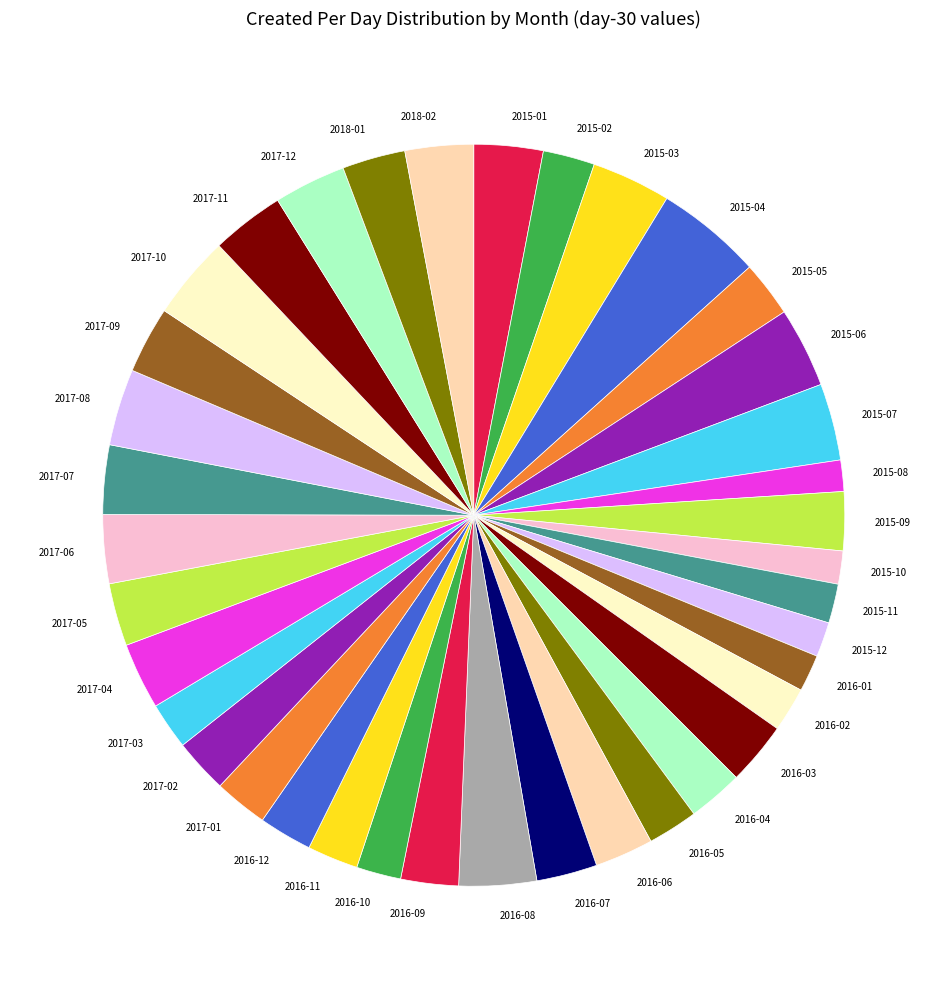

True or false: 2018-02 accounts for 3% of the total.

True